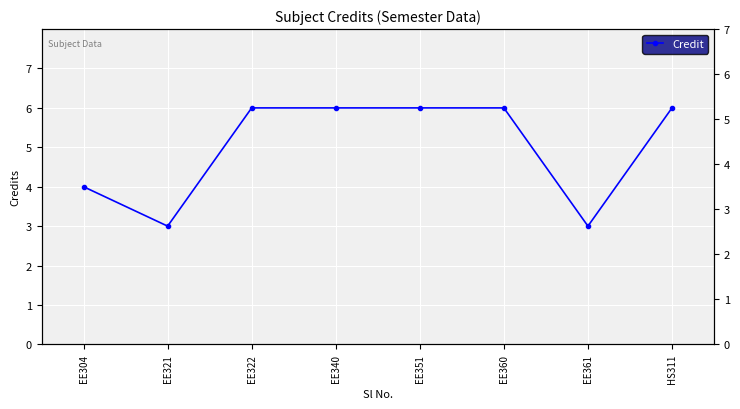

Where is the data nearest to the value 4?

EE304